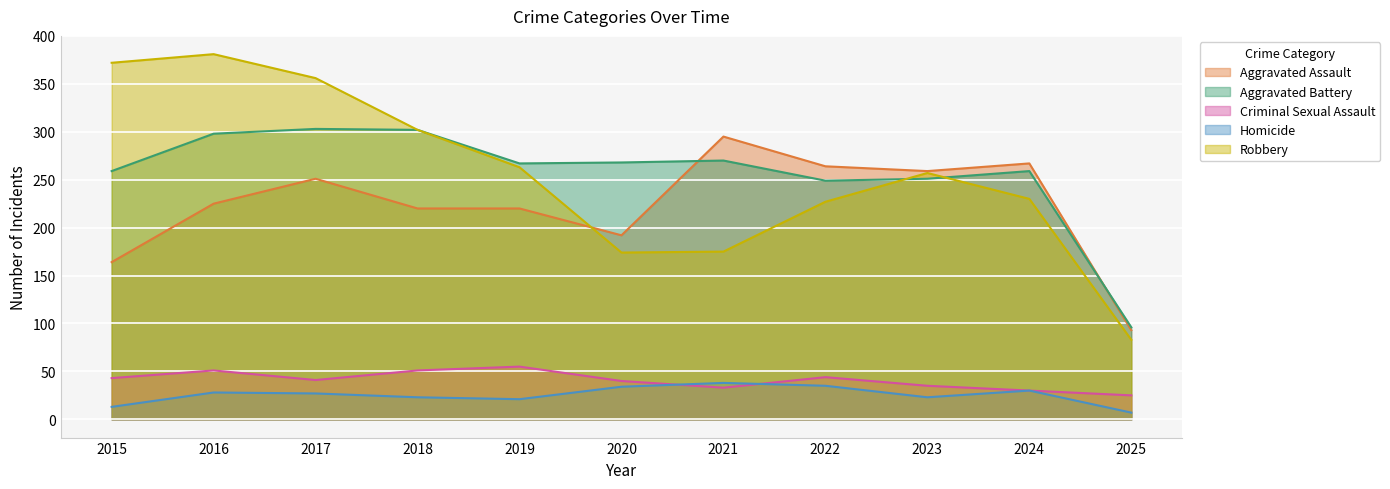

True or false: Homicide and Aggravated Battery cross at least once.

False